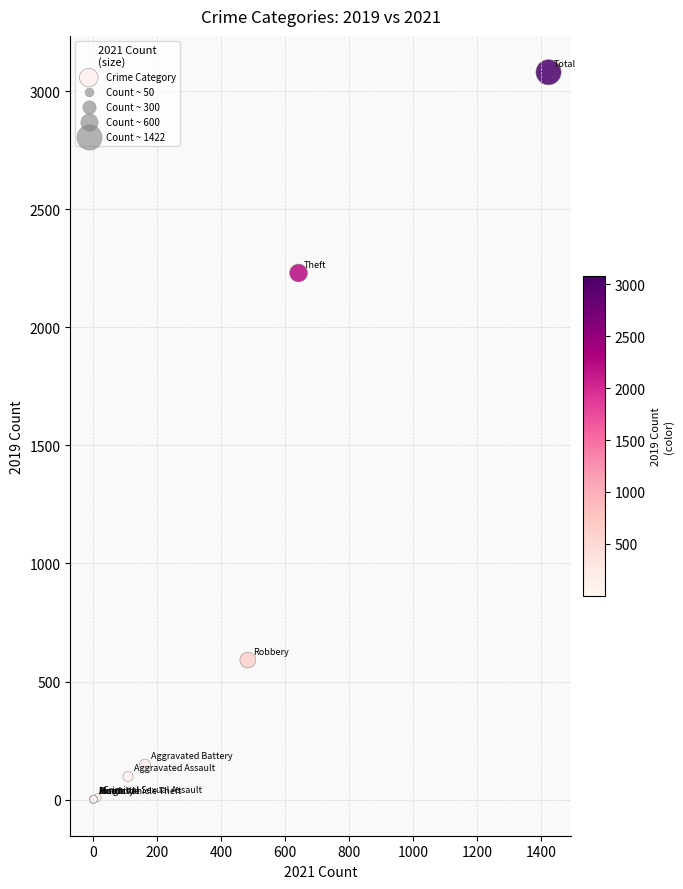

What Y value in the scatter plot is closest to 1540?

2230